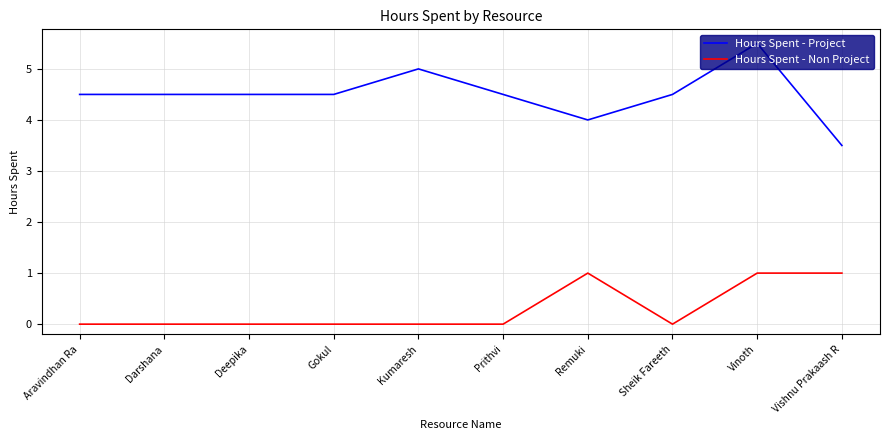

At which label does Hours Spent - Project first exceed 4?

Aravindhan Ra